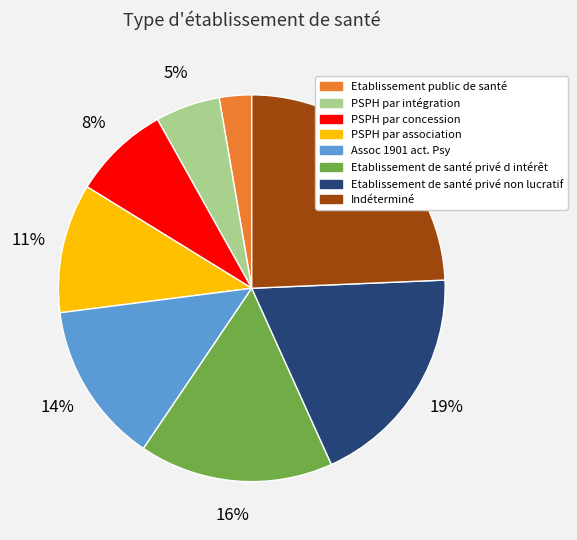

To the nearest percent, what is the average slice percentage?

12%